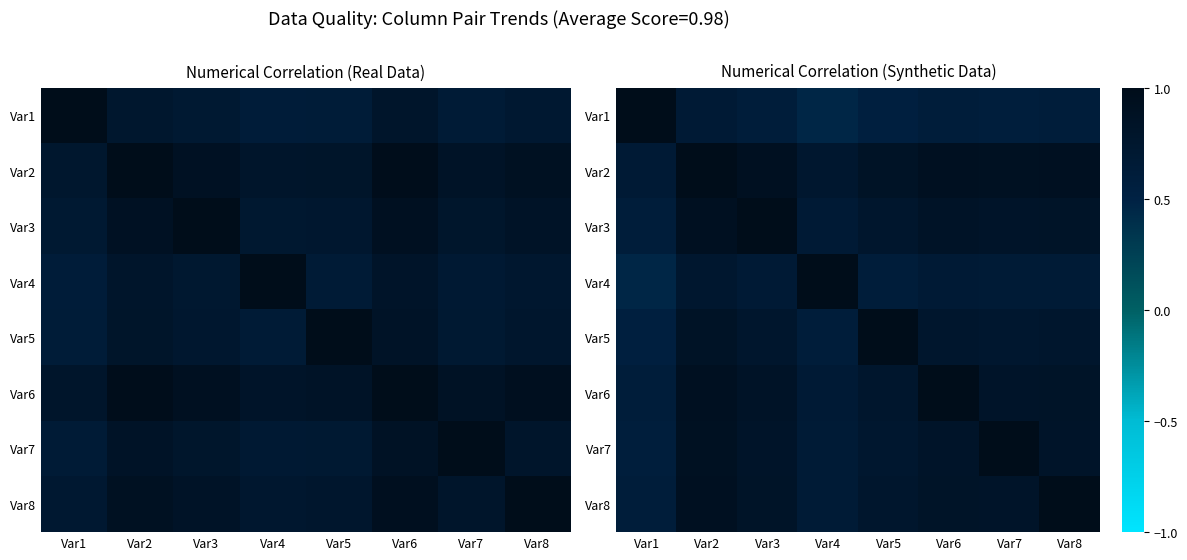

Rank the series by their maximum value, from lowest to highest.

Var1, Var2, Var3, Var4, Var5, Var6, Var7, Var8